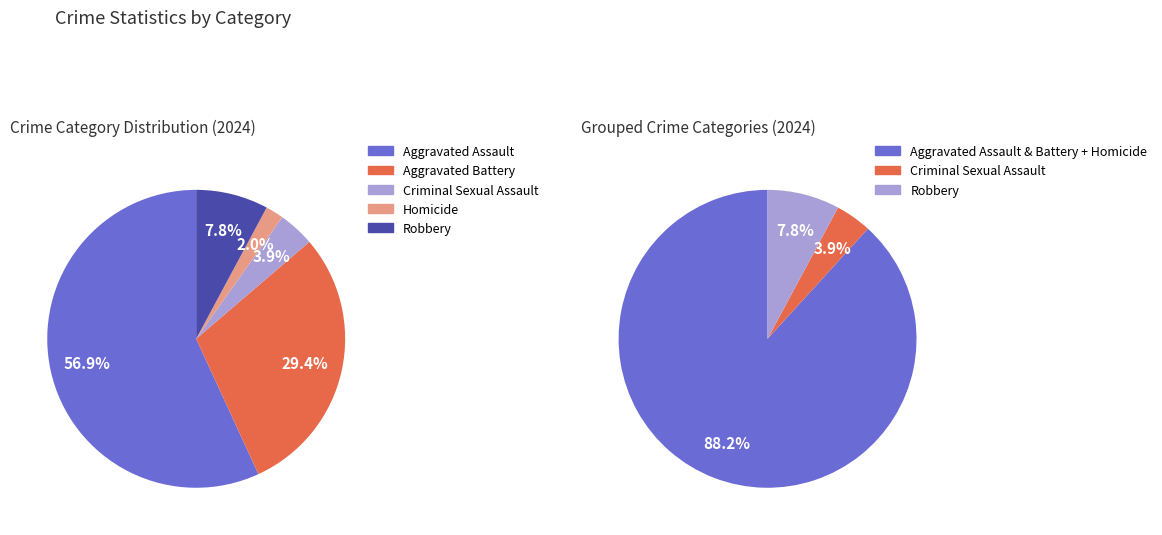

To the nearest percent, what portion does Criminal Sexual Assault represent?

4%